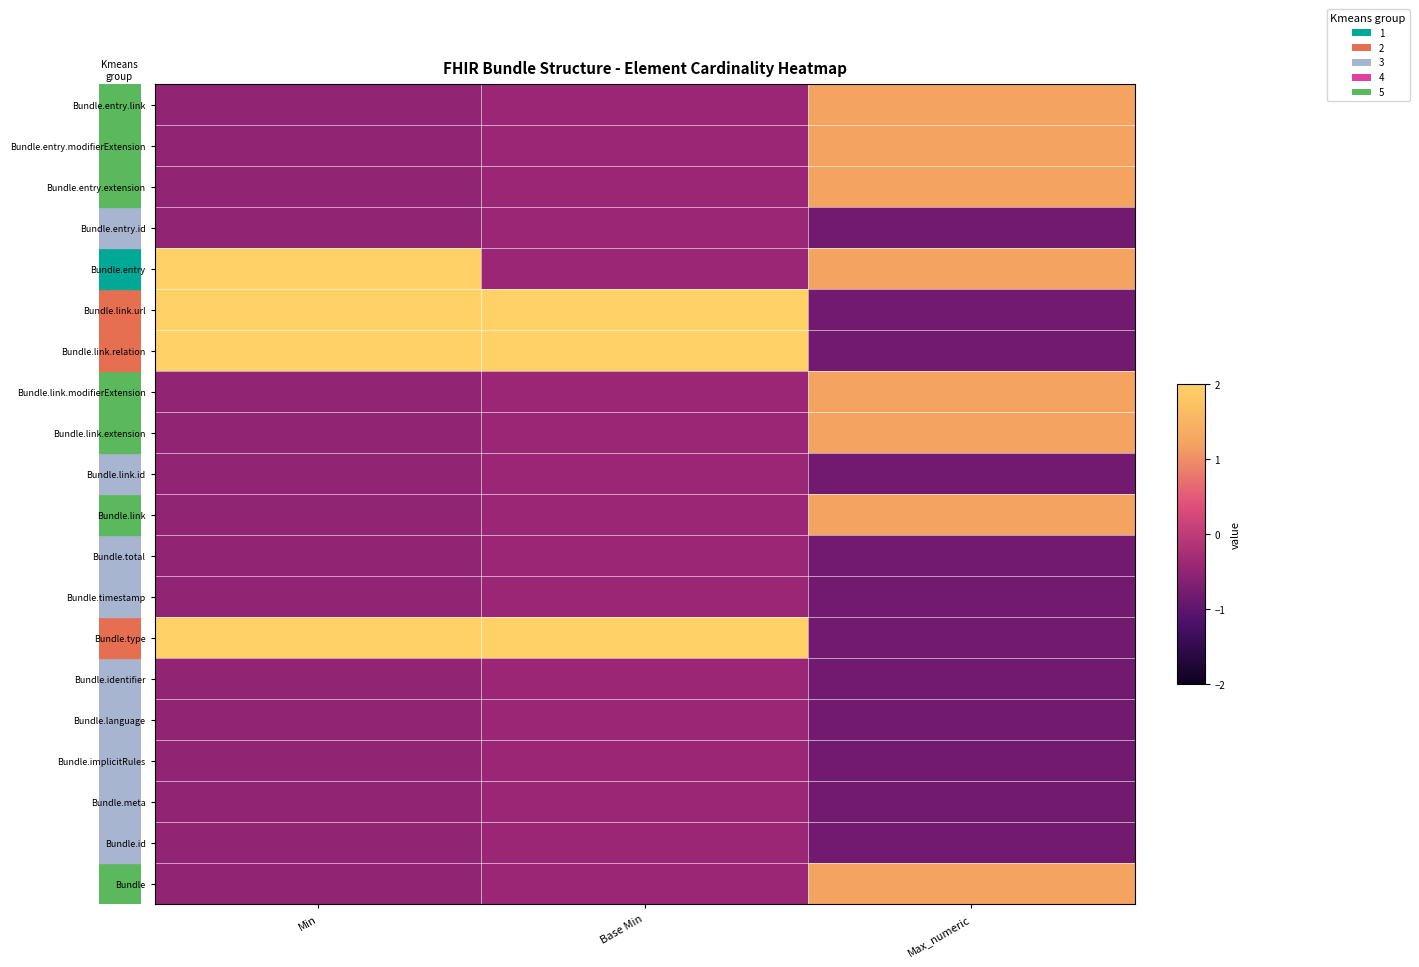

Which label corresponds to the largest value in the chart?

Base Min